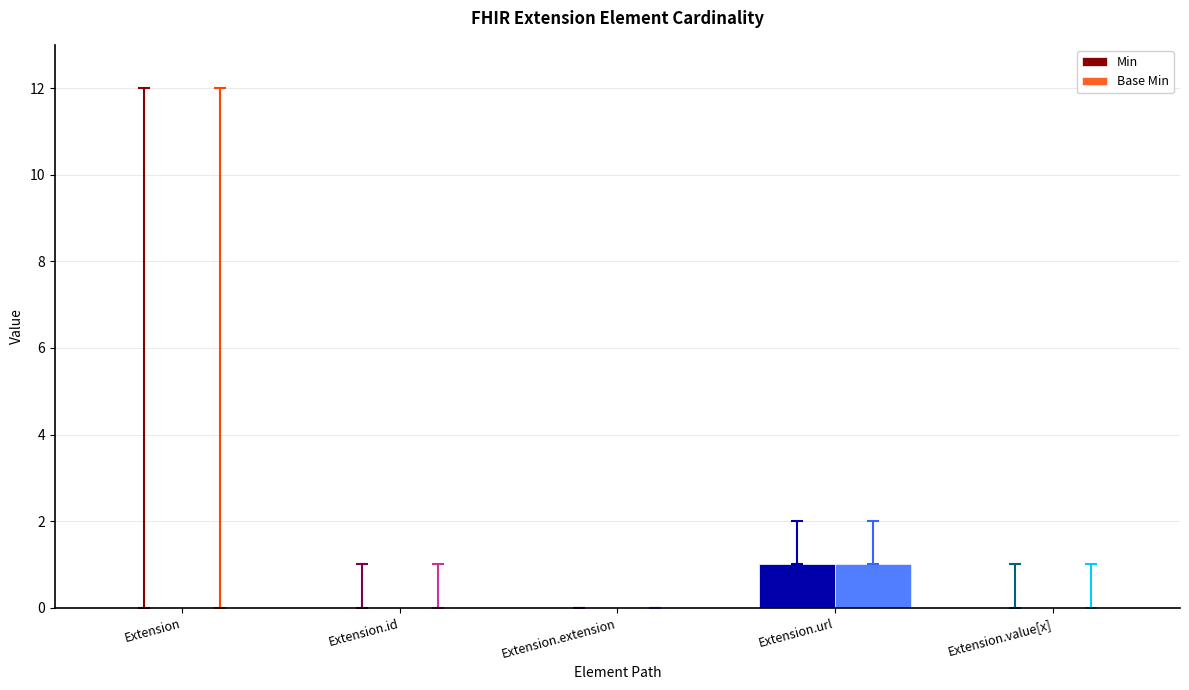

At which category is the sum across all series the highest?

Extension.url